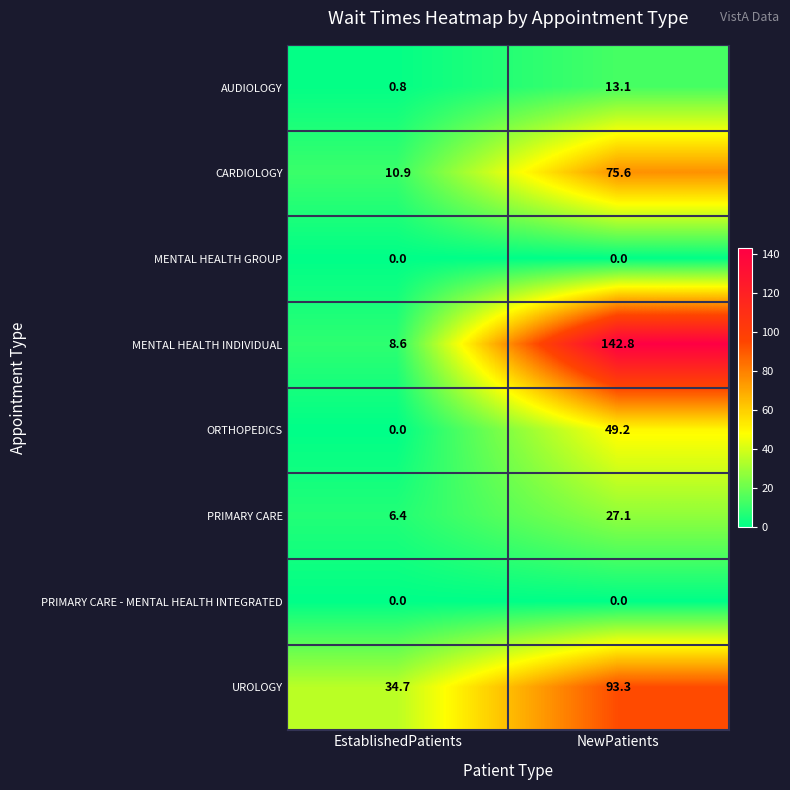

At how many categories does at least one series exceed 54?

1